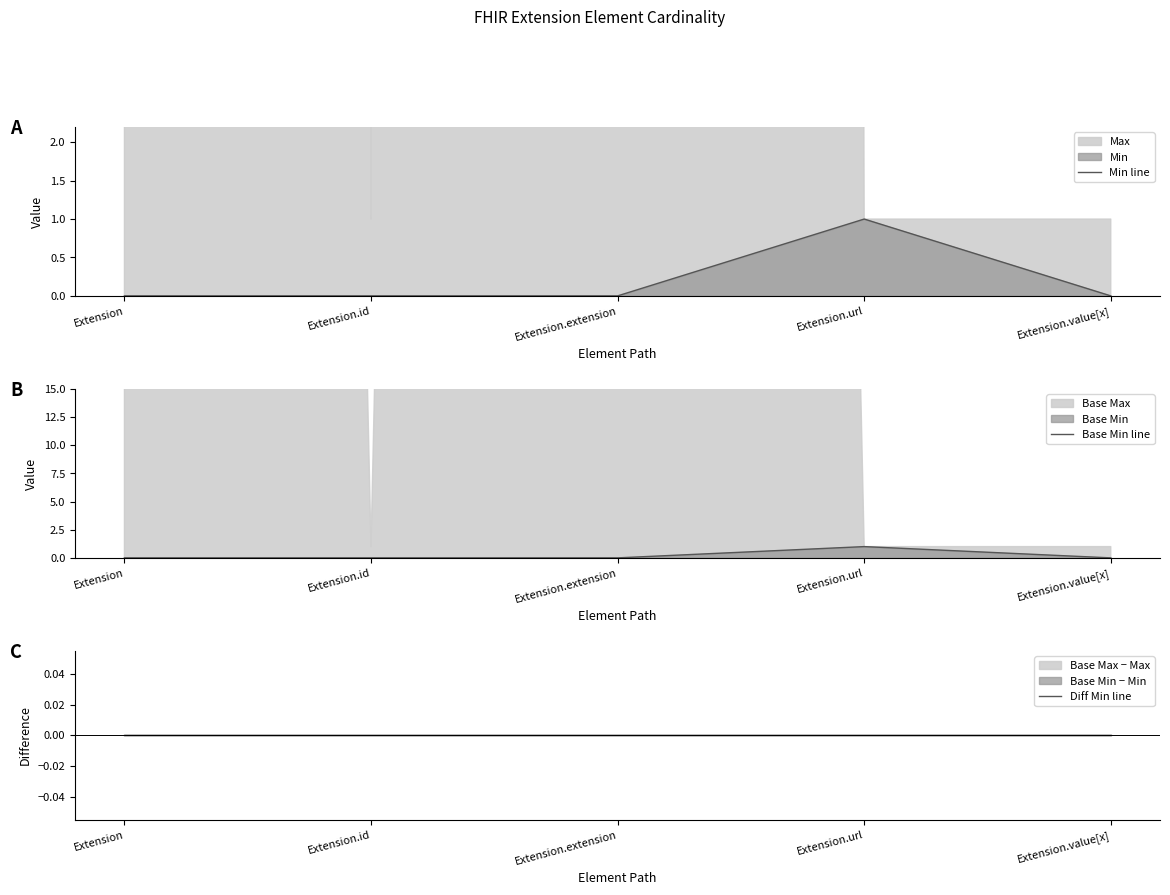

How many values in the Min line series exceed 0?

1